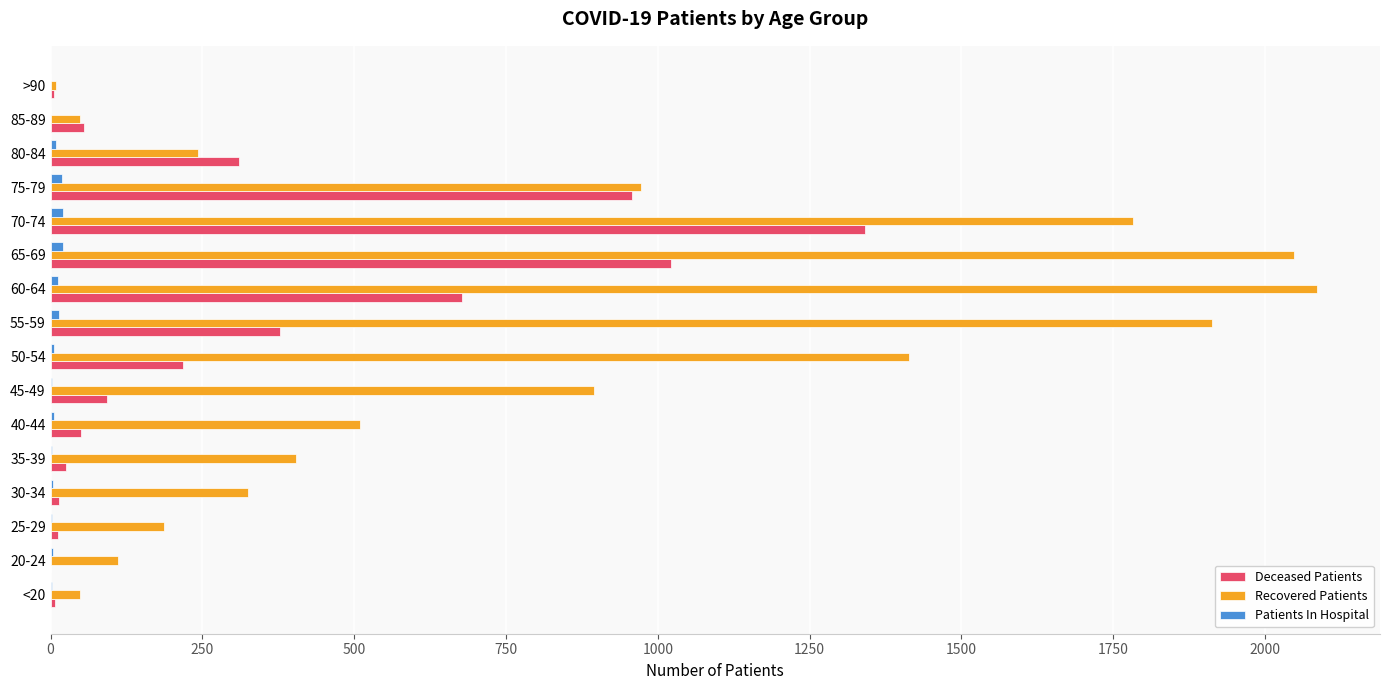

How many series are shown in this chart?

3